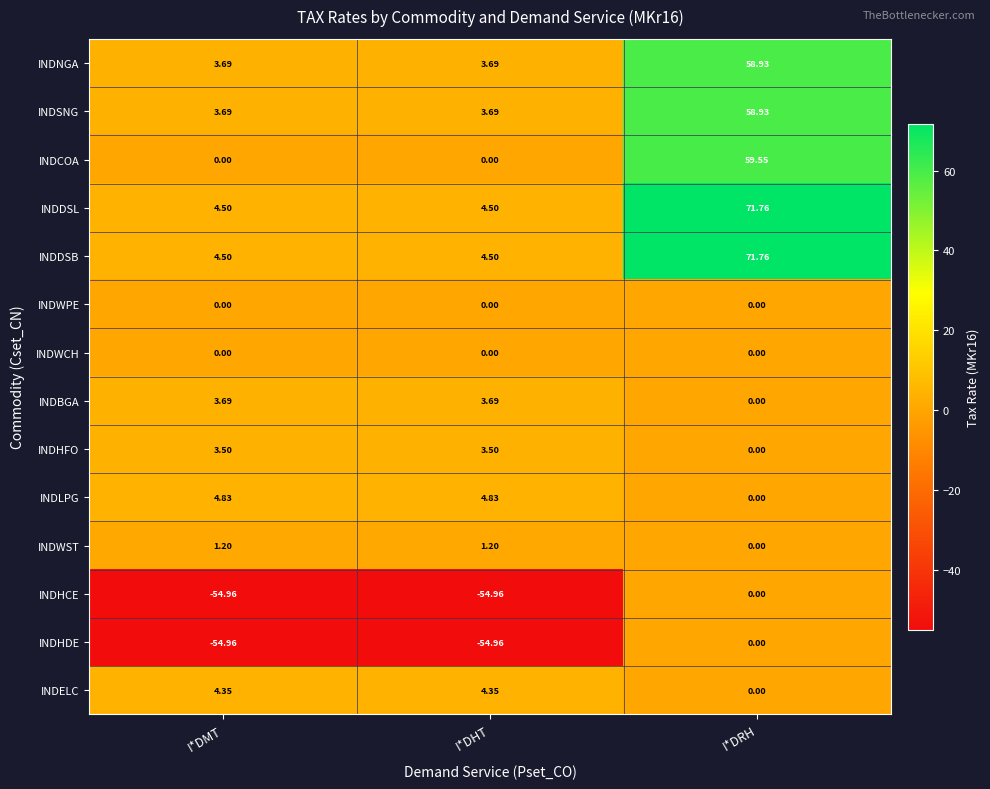

Where does the INDELC series first go above 4?

I*DMT